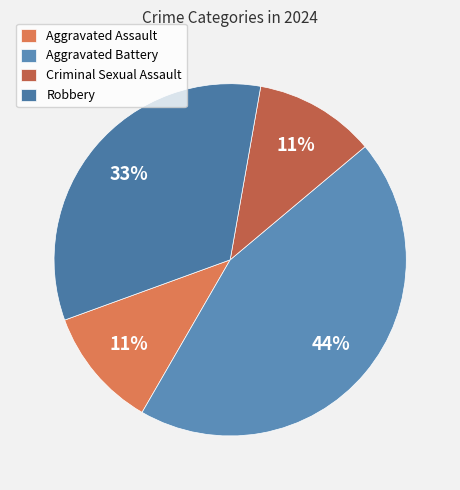

How many segments does this pie chart have?

4